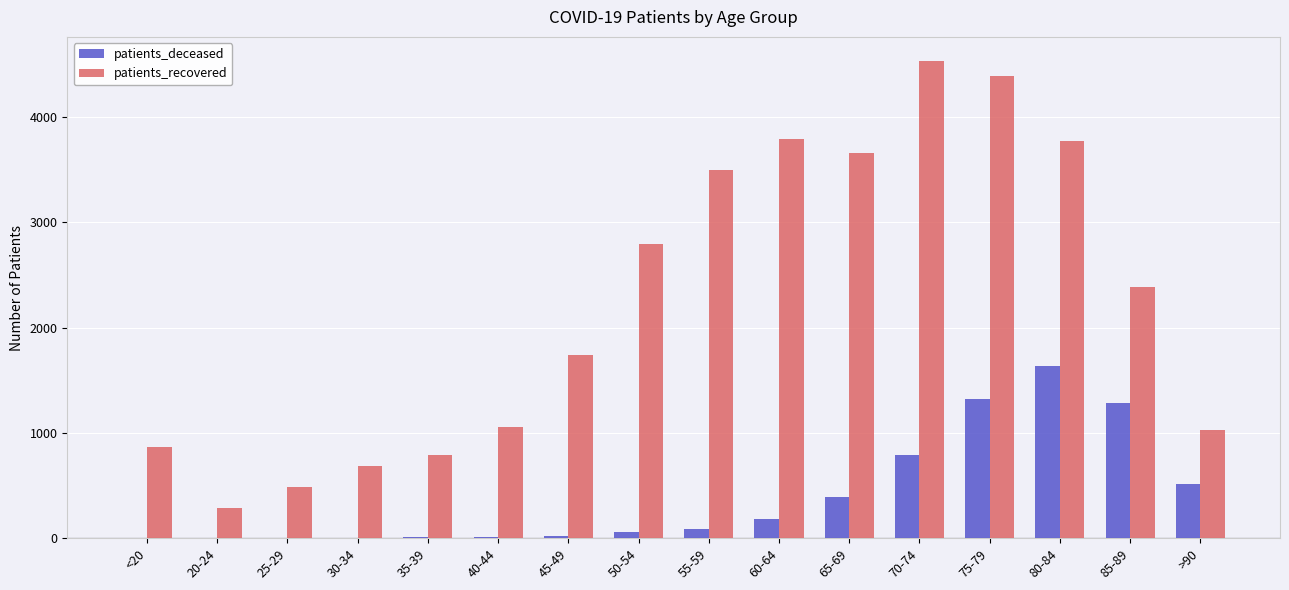

At which label does patients_recovered reach its peak?

70-74